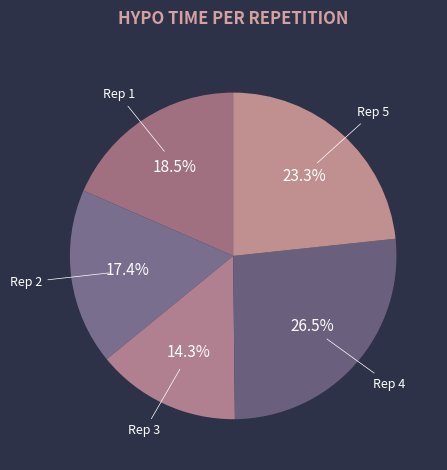

Count the number of slices in the pie.

5